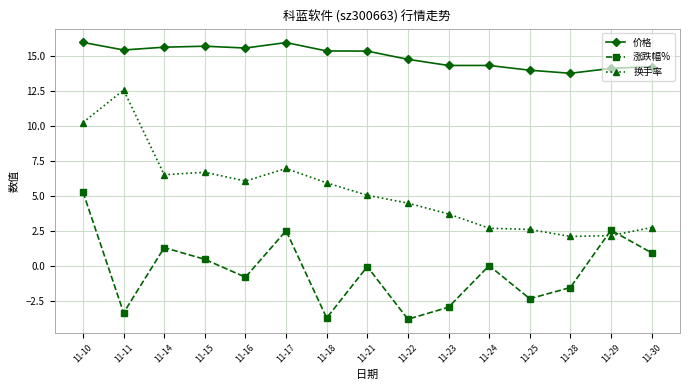

Which series has the largest range (max minus min)?

换手率